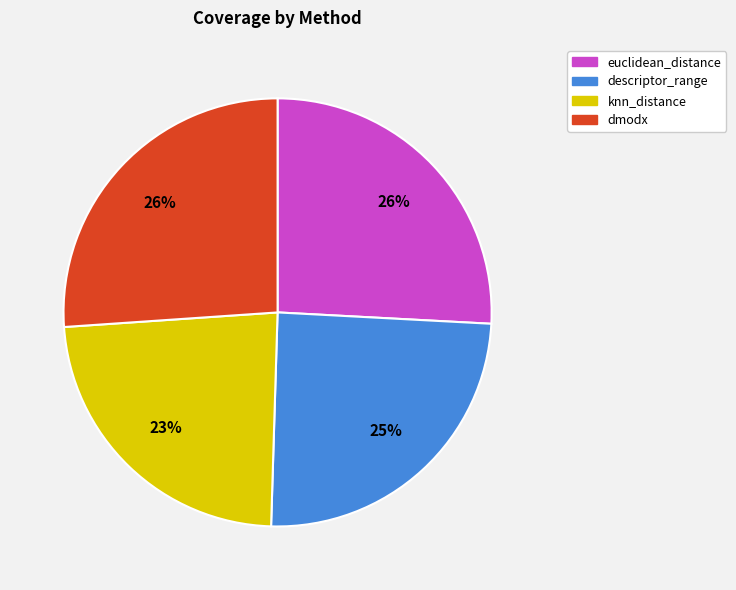

To the nearest percent, what is the difference between the descriptor_range and euclidean_distance slice percentages?

1%